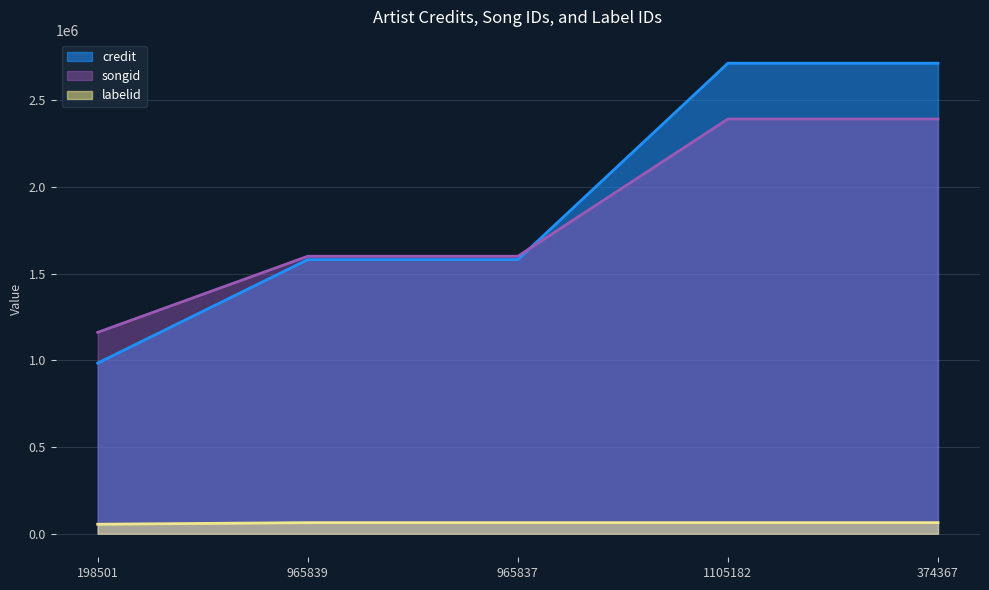

Does the chart display data point markers on the line(s)?

No